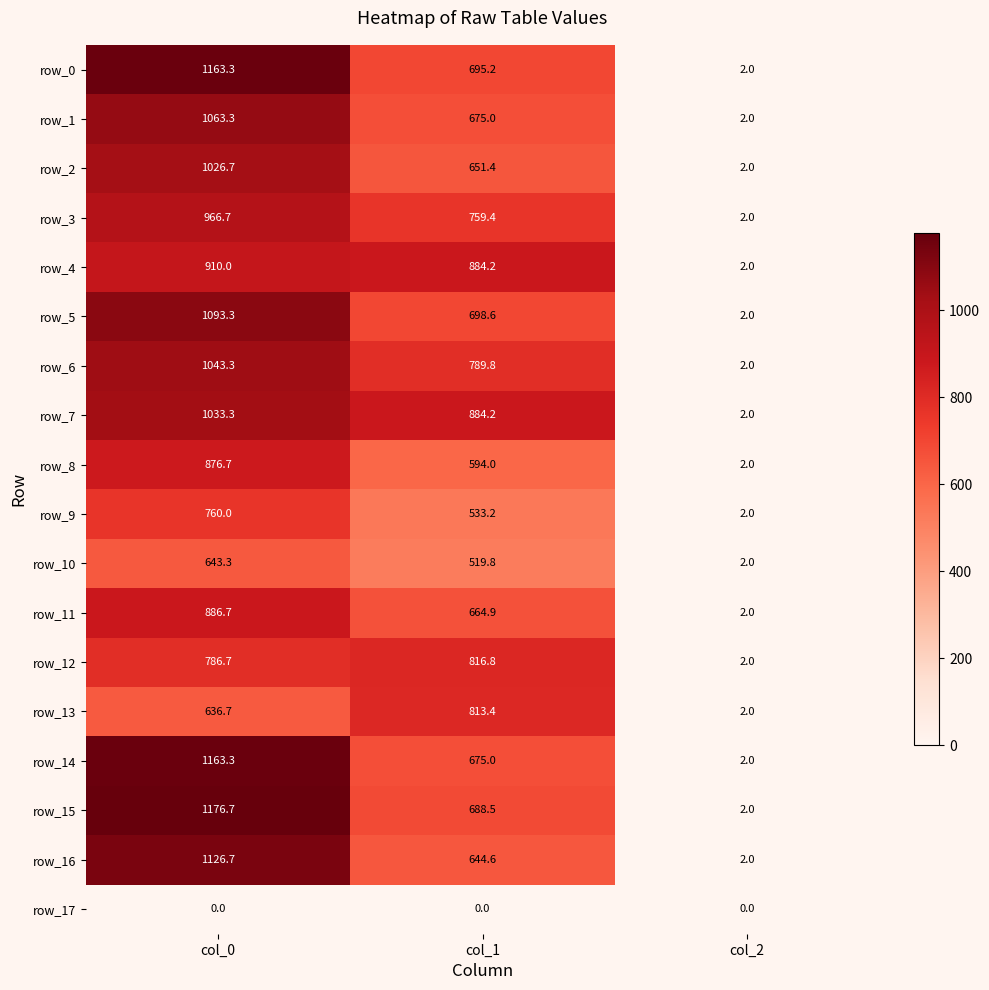

The value of row_6 at col_0 is 1043.3. True or false?

True